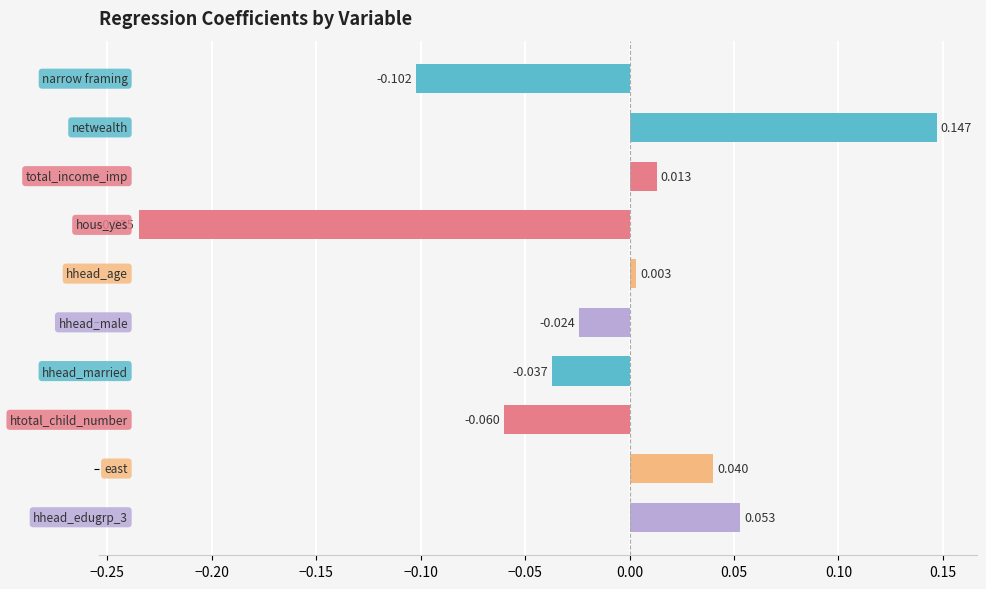

What is the sum of all values?

-0.2